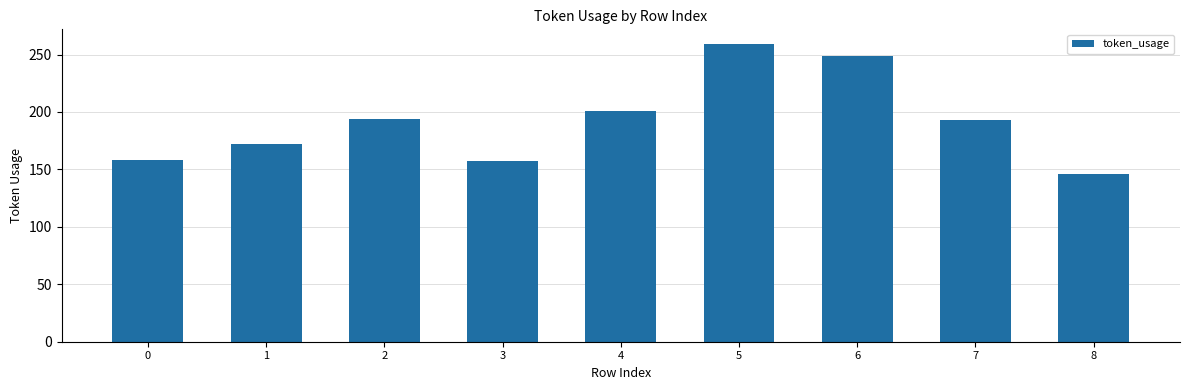

Count the number of data series in this chart.

1